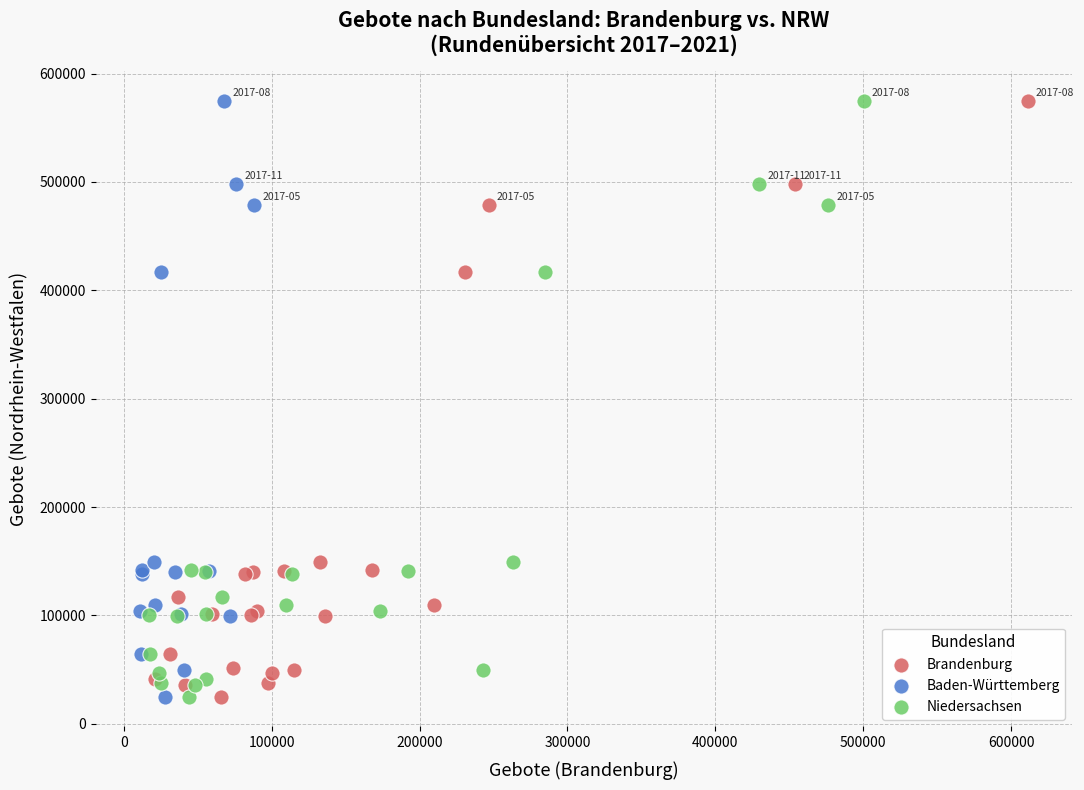

What are all the series names shown in the legend?

Brandenburg, Baden-Württemberg, Niedersachsen